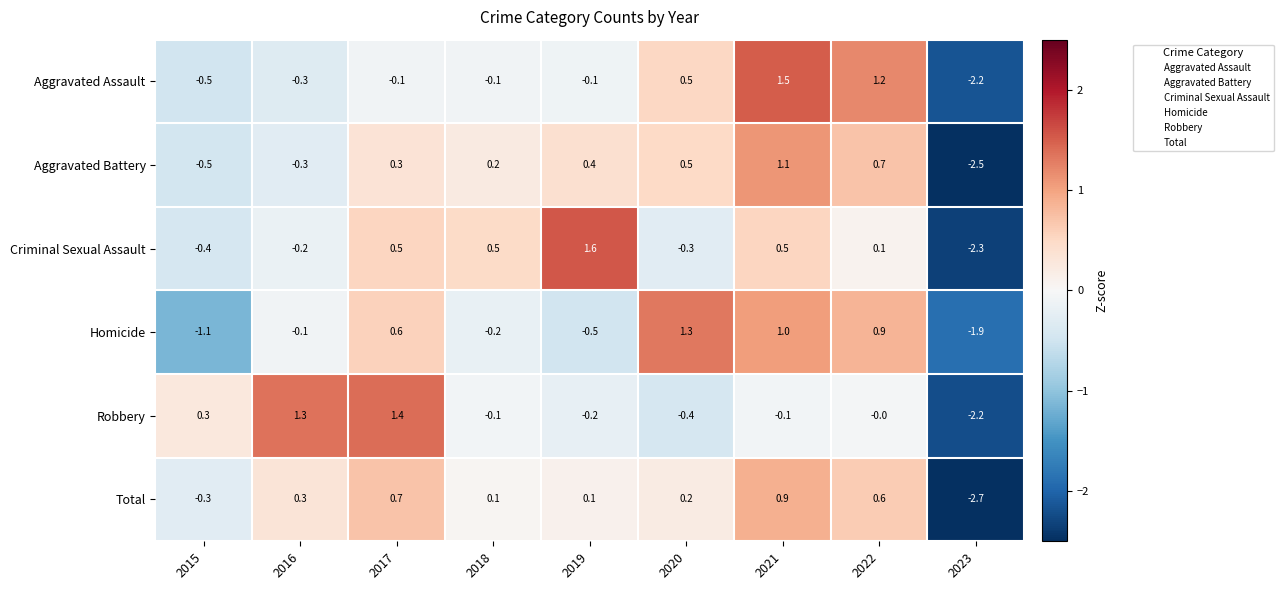

Count the number of data series in this chart.

6